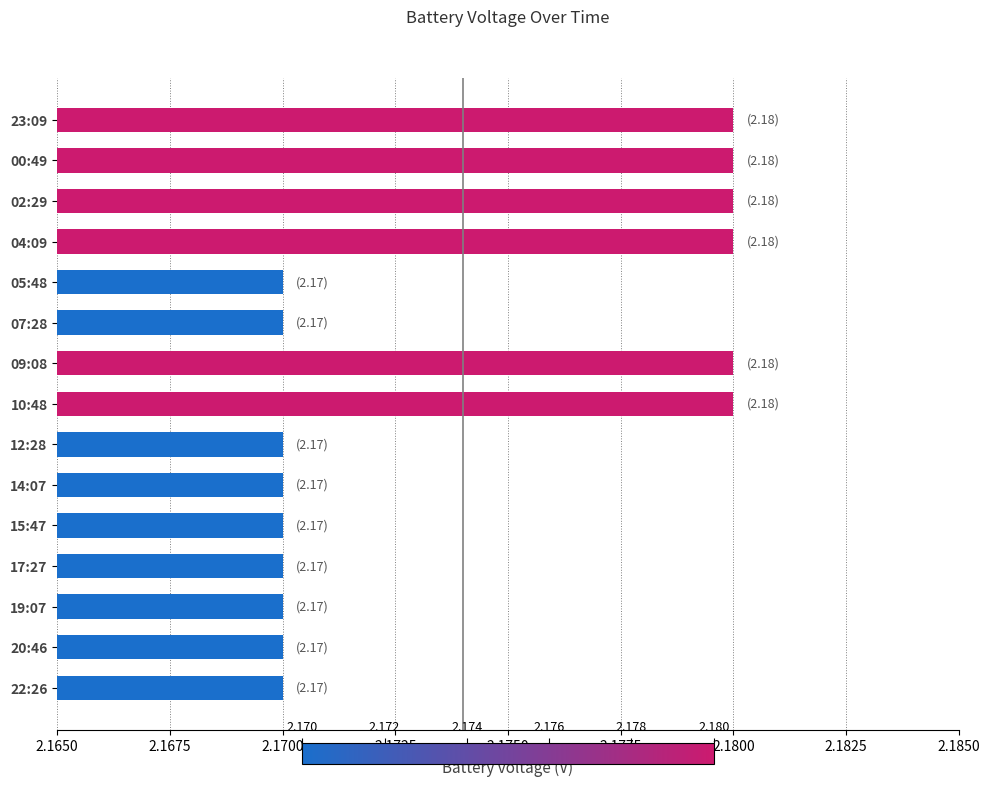

What is the label of the 7th bar from the top?

09:08